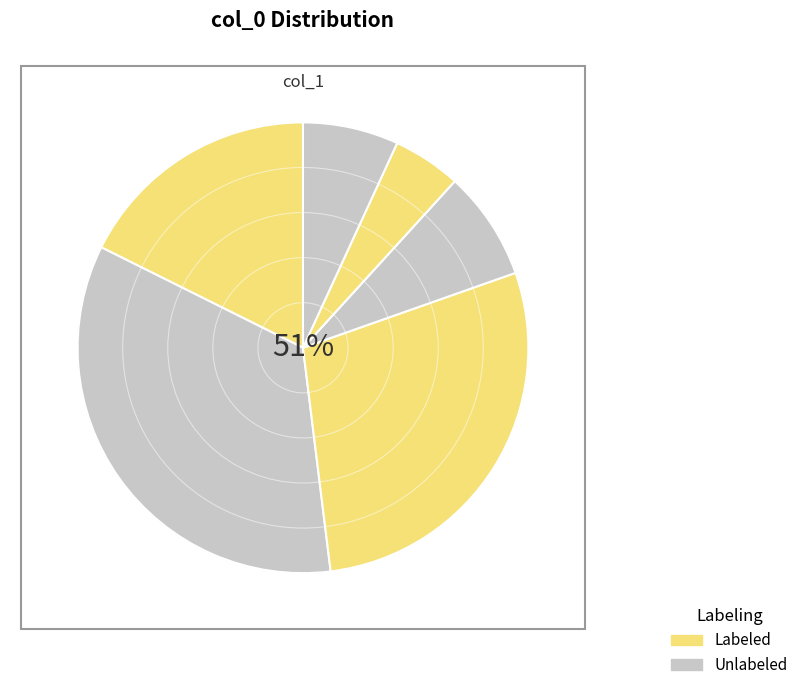

To the nearest percent, what portion does 60 represent?

7%